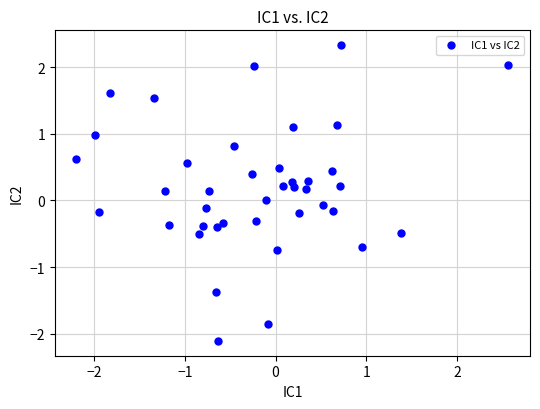

What is the range of X values (max minus min)?

4.8